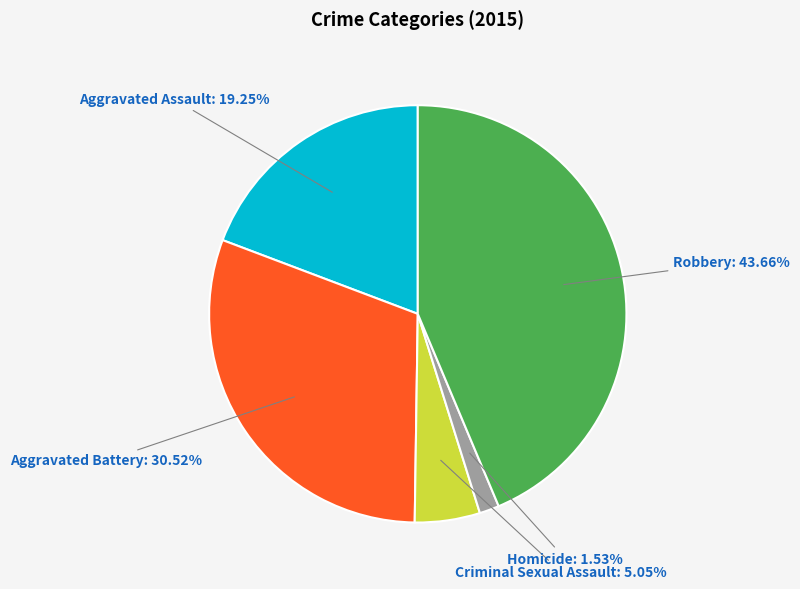

How many slices are in this pie chart?

5